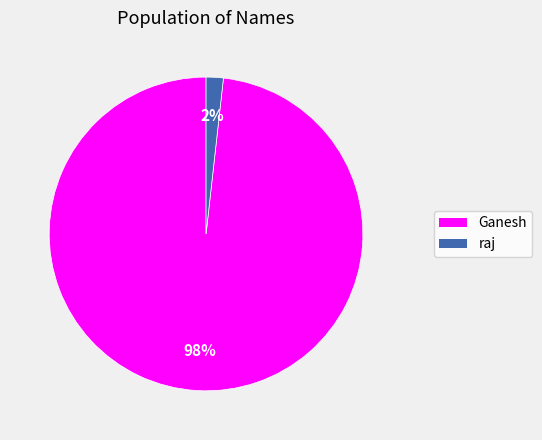

Is there any slice that represents more than half of the pie?

Yes